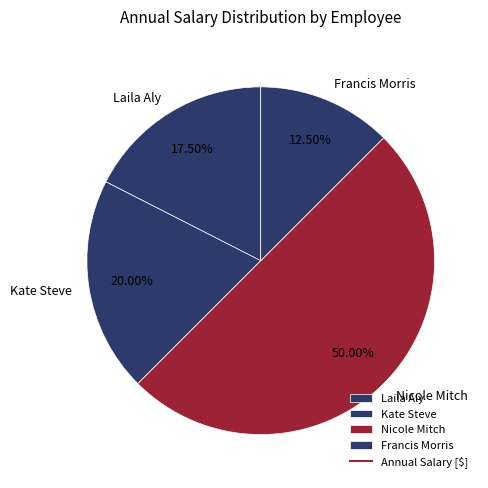

What is the smallest slice in the pie chart?

Francis Morris